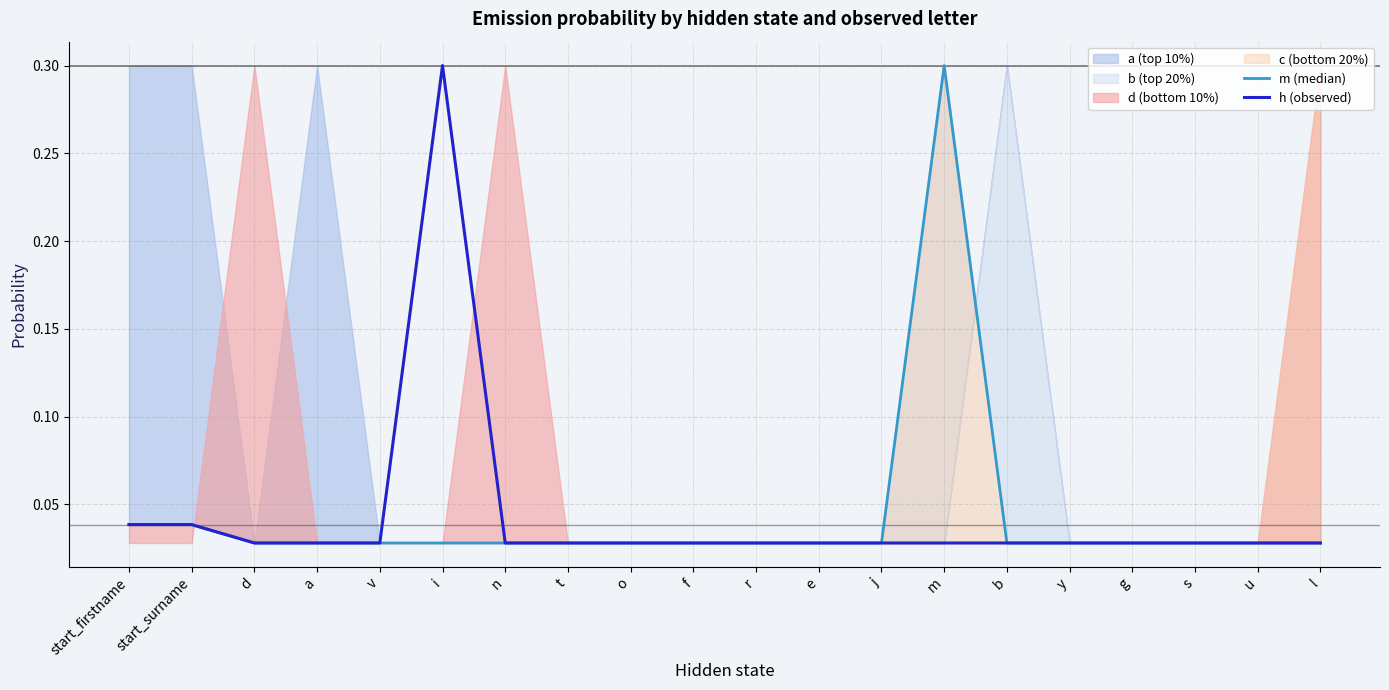

What is the greatest value displayed?

0.3